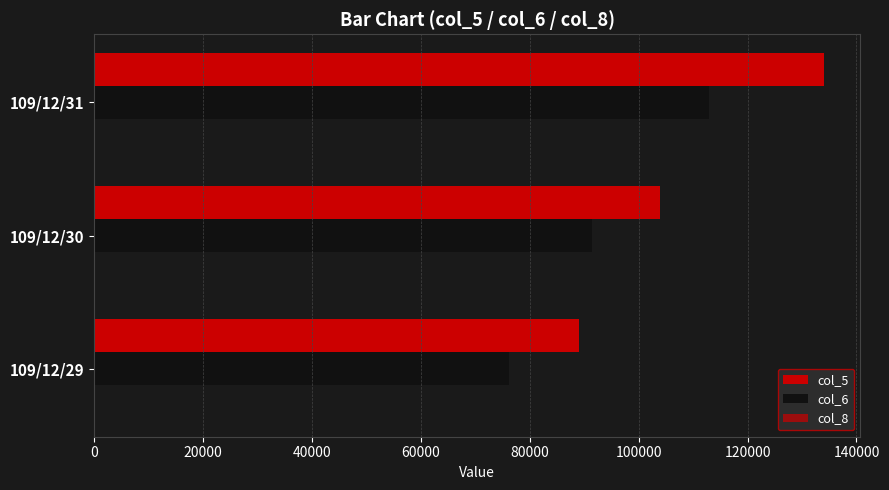

Count the number of categories in the chart.

3